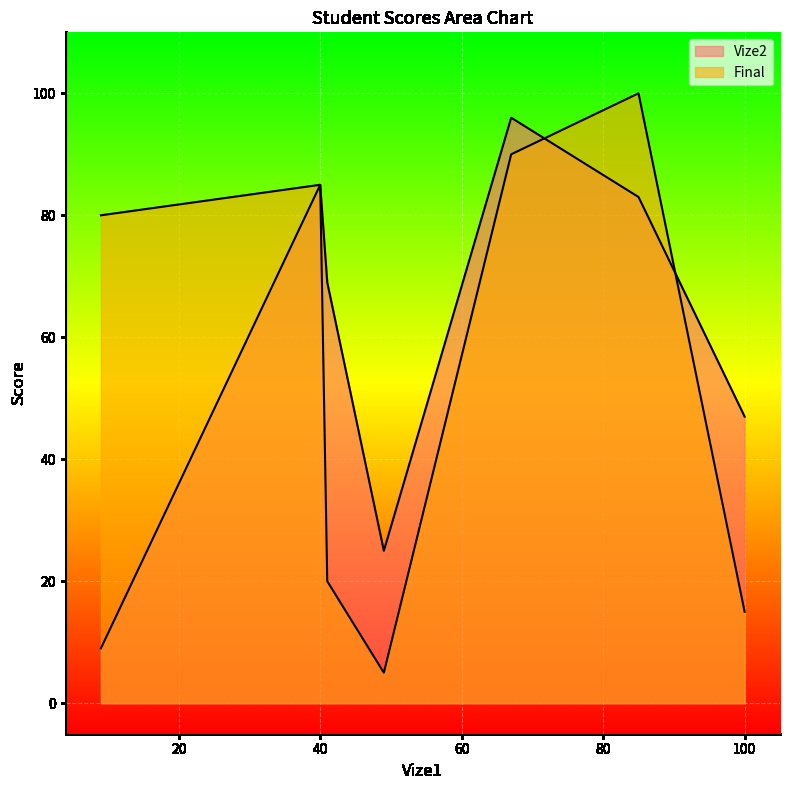

How many intersections are there between Final and Vize2?

3